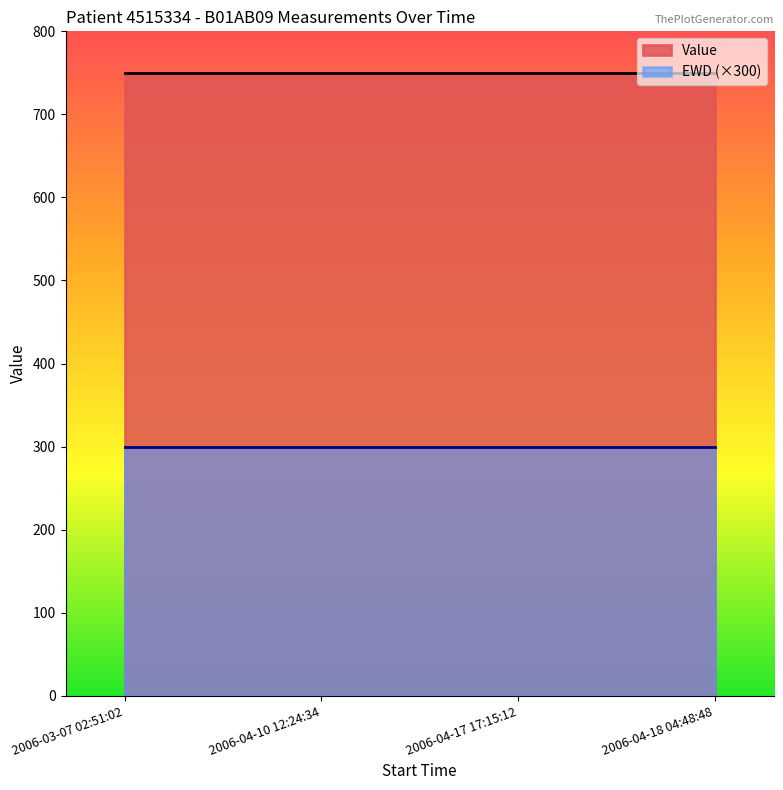

What is the minimum value for Value?

750